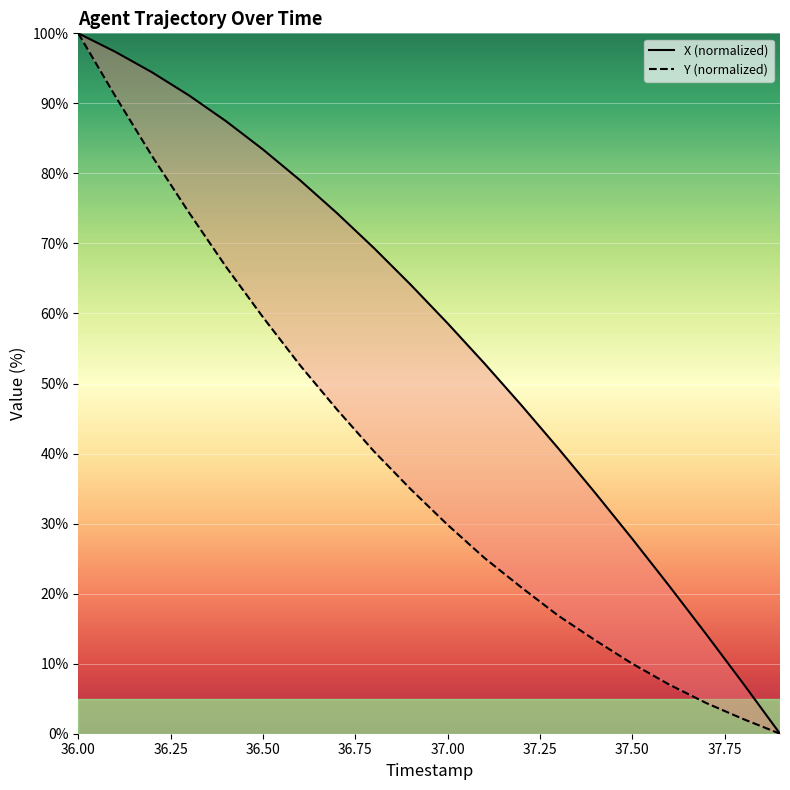

List the series in order of their overall mean, highest first.

X, Y